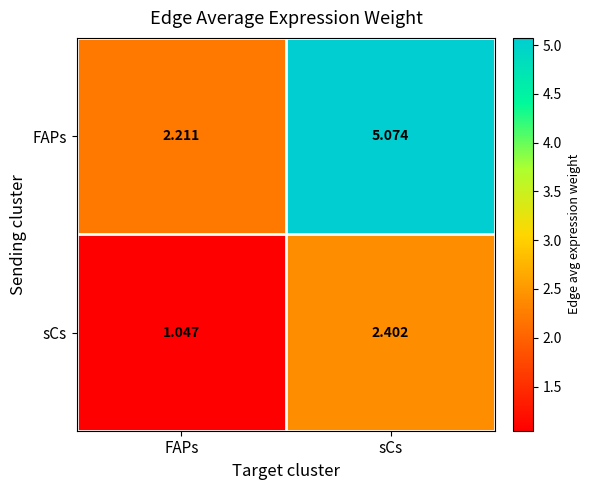

At which label does sCs first exceed 2?

sCs